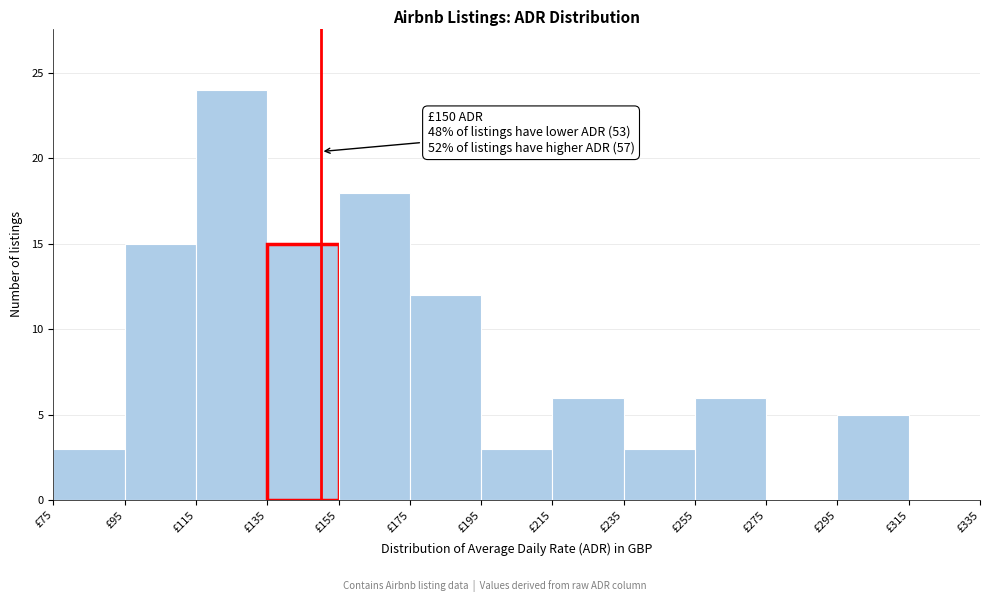

Which range on the x-axis has the tallest bar?

115 to 135